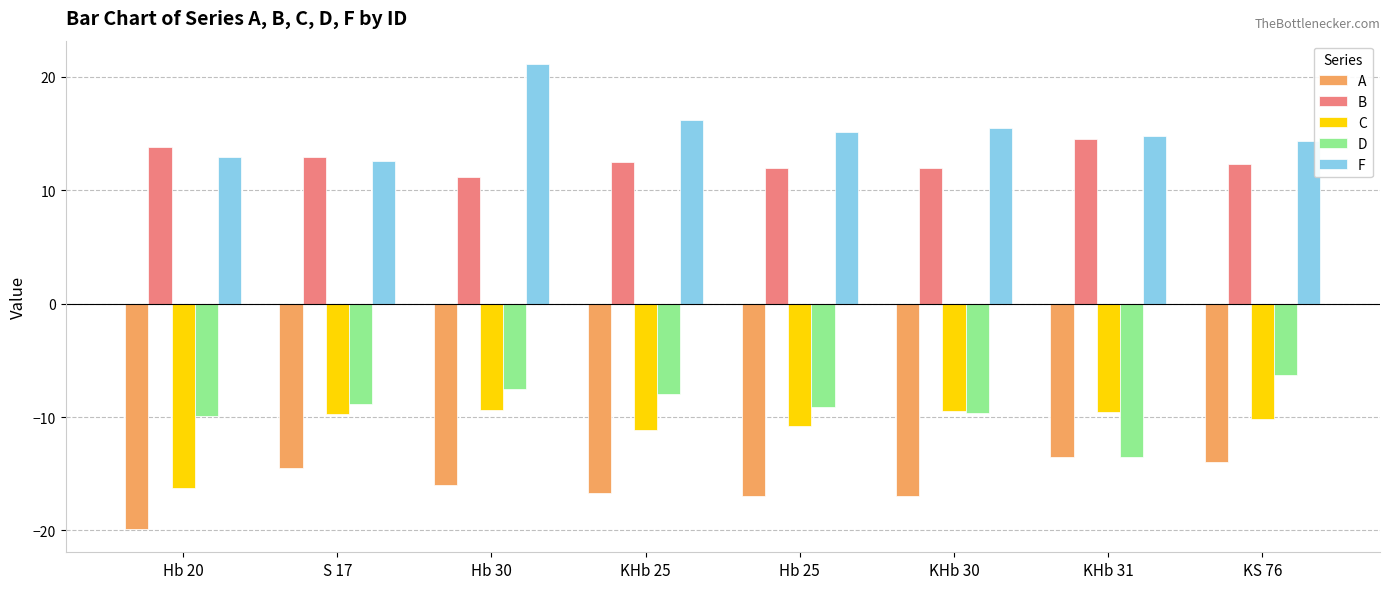

Rank the series by their maximum value, from highest to lowest.

F, B, D, C, A